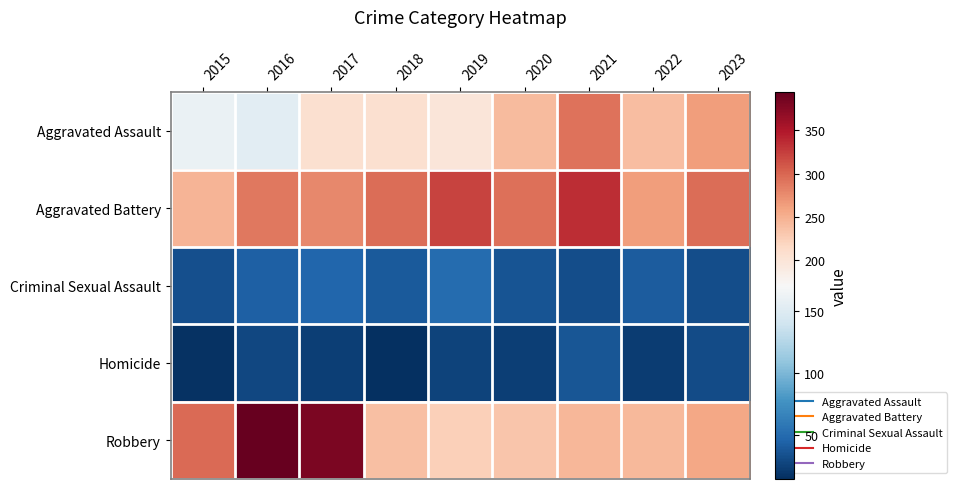

Rank the series by their maximum value, from lowest to highest.

Homicide, Criminal Sexual Assault, Aggravated Assault, Aggravated Battery, Robbery